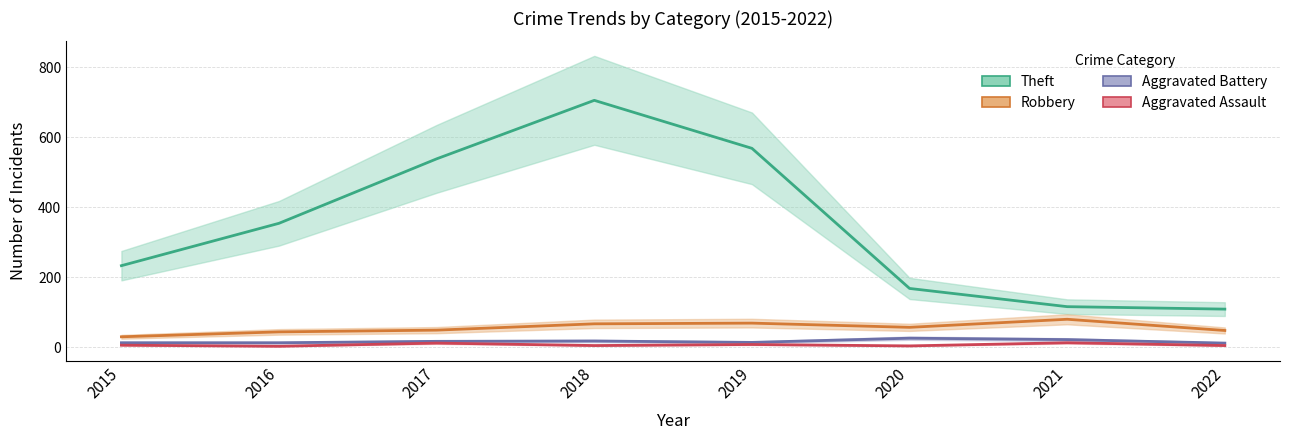

Which category has the highest value in the Aggravated Battery series?

2020